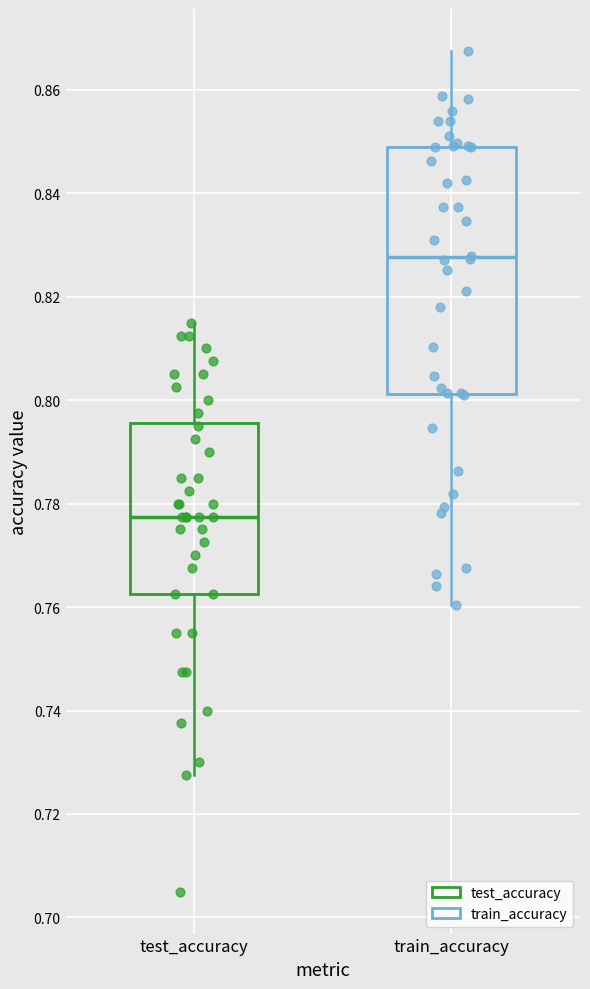

Where is the upper edge of the box for test_accuracy on the y-axis? The values are not printed on the chart, so give them approximately, as read against the axis.

0.796